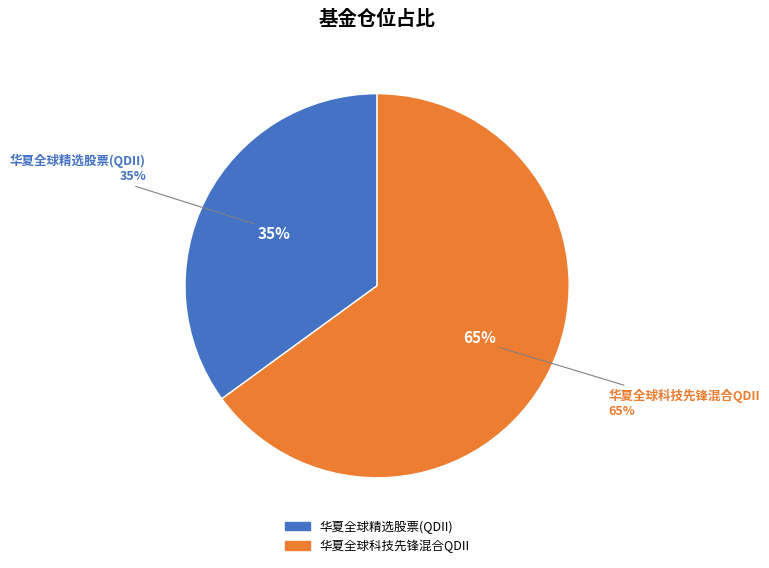

Is the sum of 华夏全球精选股票(QDII) and 华夏全球科技先锋混合QDII greater than half?

Yes